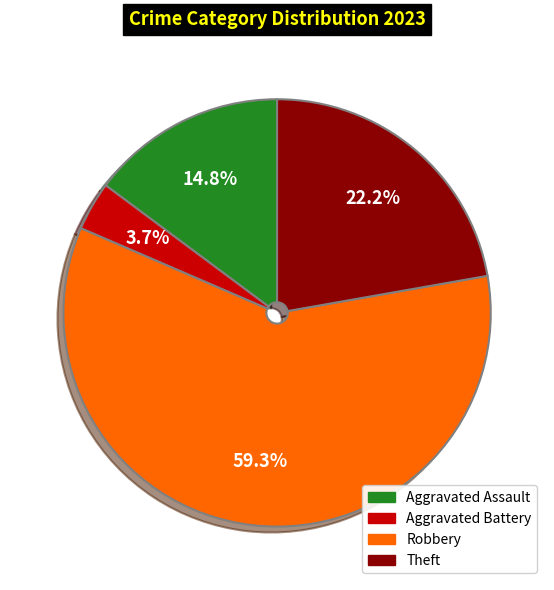

To the nearest percent, what portion does Aggravated Assault represent?

15%